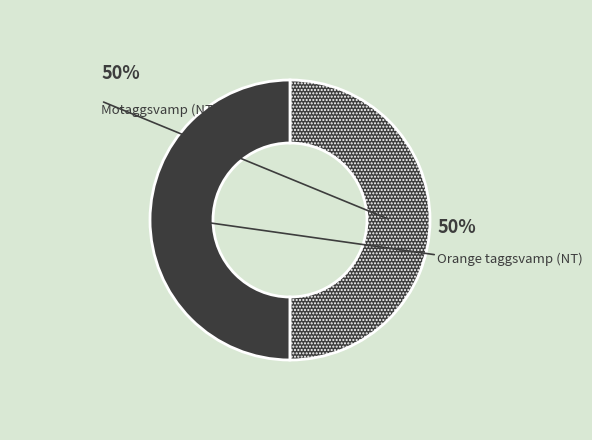

How many slices are in this pie chart?

2